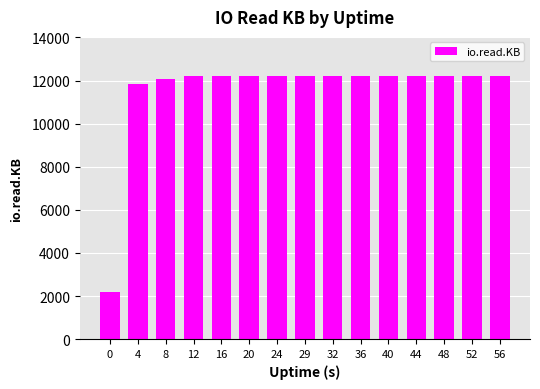

True or false: the data shows 12196 at 36.

True